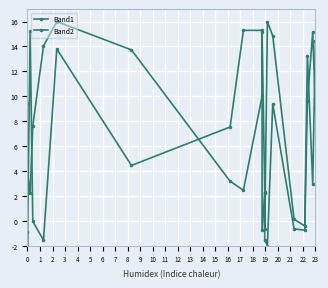

What is the difference between the maximum and minimum values in the Band2 series?

18.0